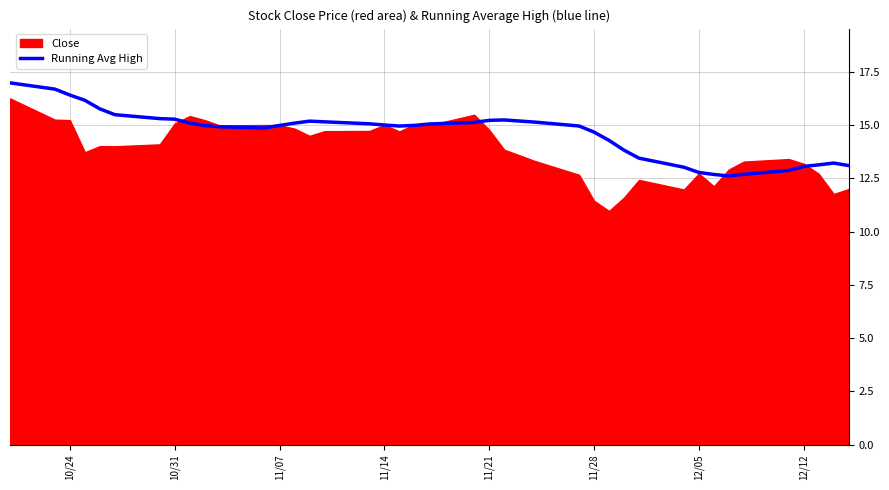

True or false: Running Avg High has a value of 6.5 at 12/05.

False